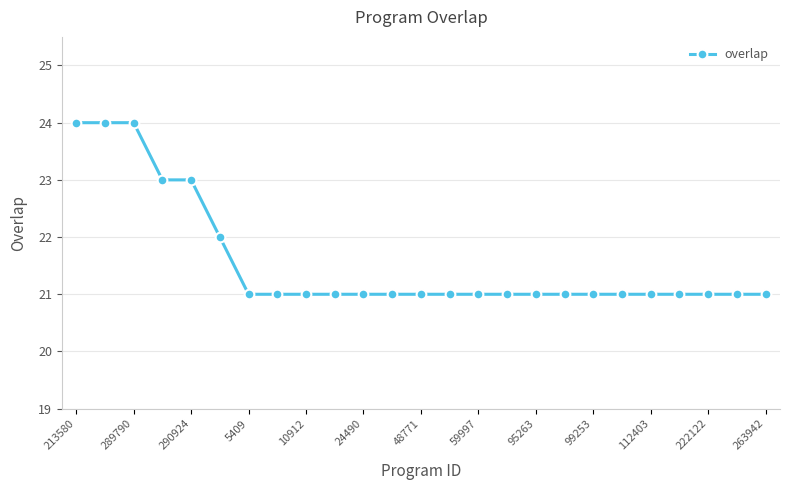

What is the greatest value displayed?

24